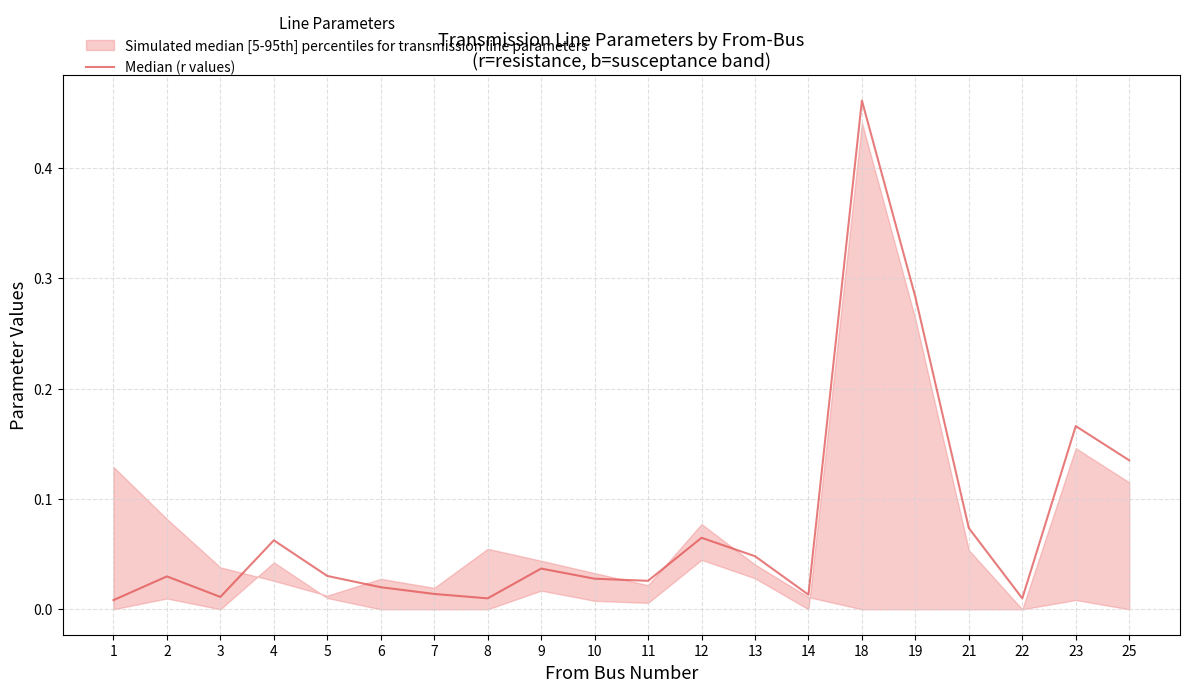

Reading left to right, extract all data points from this chart.

1=0.0	2=0.0	3=0.0	4=0.1	5=0.0	6=0.0	7=0.0	8=0.0	9=0.0	10=0.0	11=0.0	12=0.1	13=0.0	14=0.0	18=0.5	19=0.3	21=0.1	22=0.0	23=0.2	25=0.1